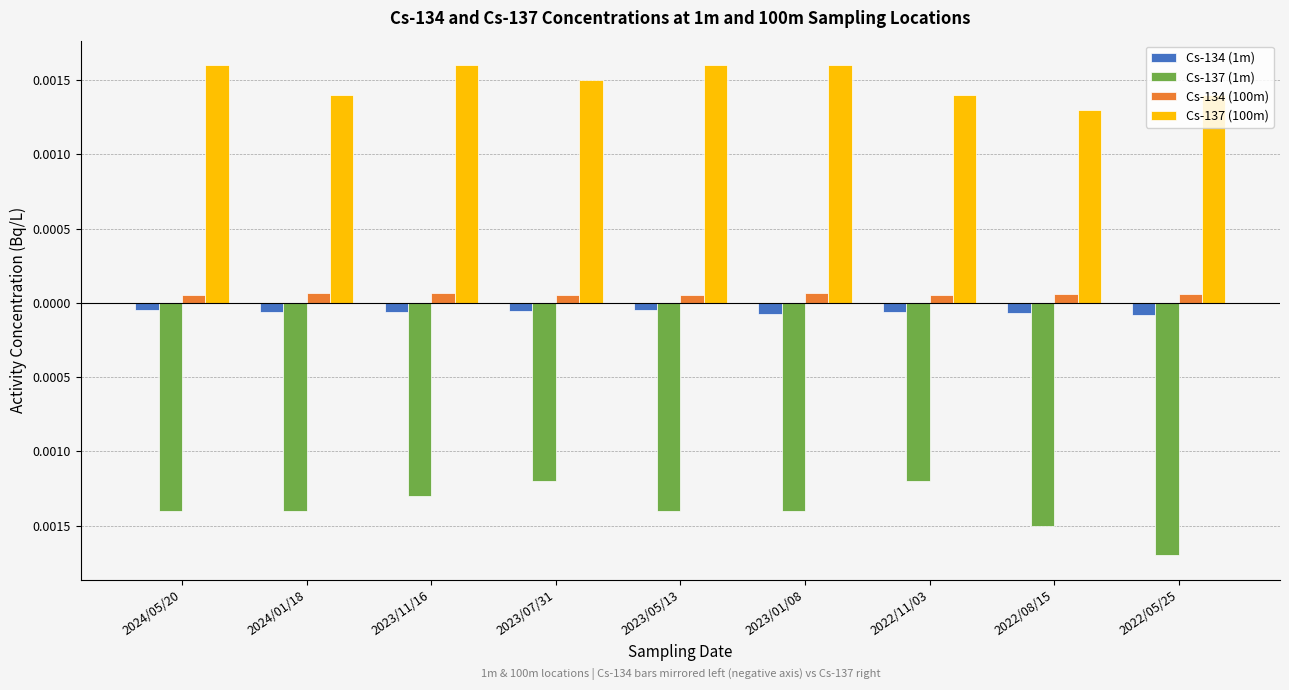

Does the chart contain any negative values?

Yes